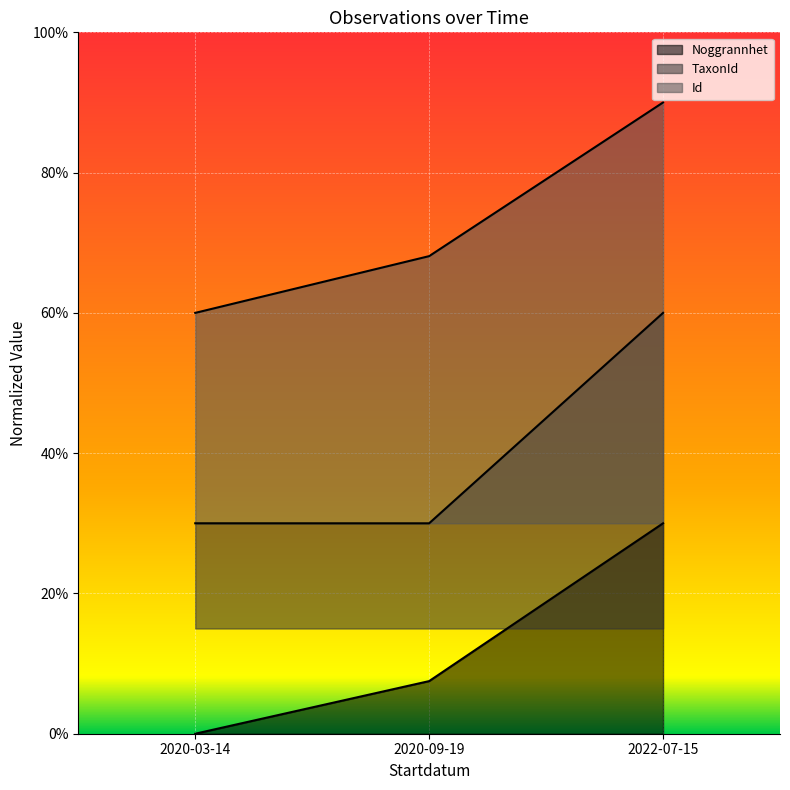

At how many categories does at least one series exceed 0?

3